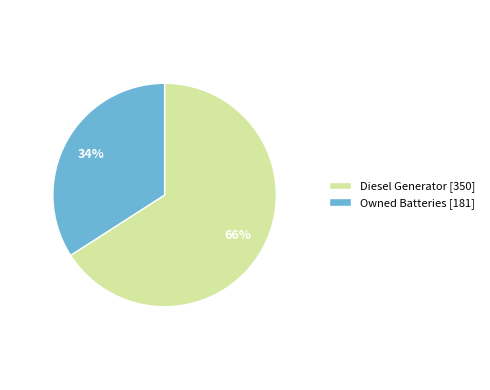

Rank the categories by value from lowest to highest.

Owned Batteries [181], Diesel Generator [350]